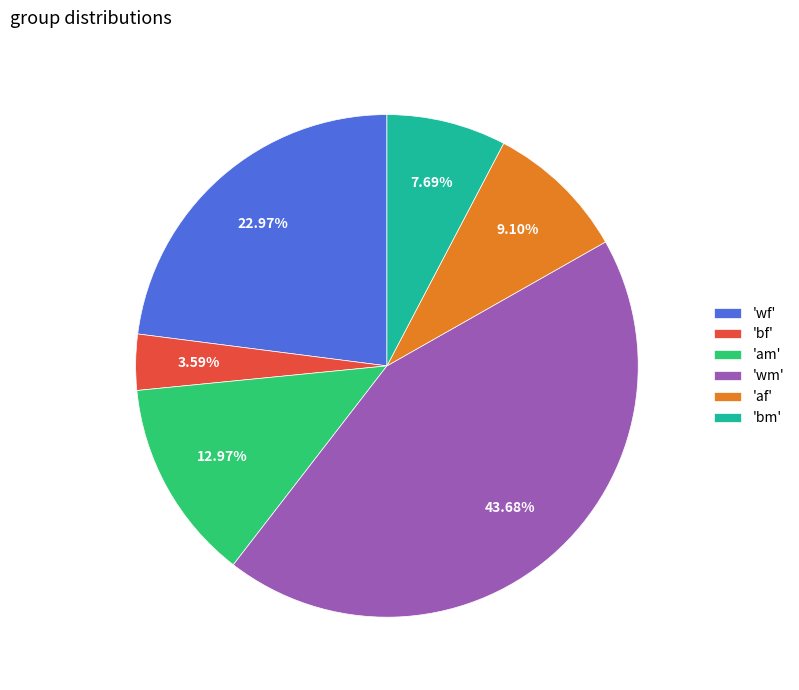

Approximately how many times larger is the value at 'bm' compared to 'wf'?

0.3